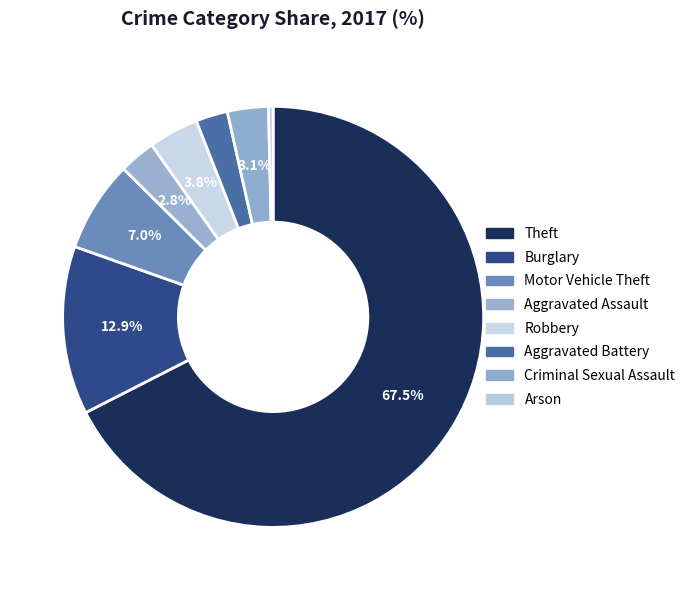

Do Aggravated Assault and Theft together represent more than half of the pie?

Yes